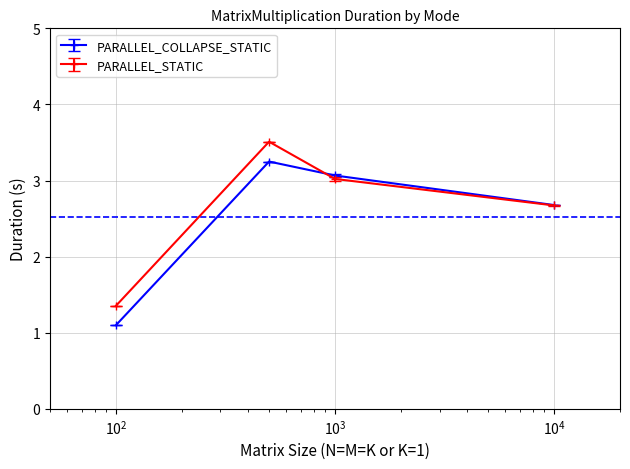

What is the difference between the maximum and minimum values in the PARALLEL_STATIC series?

2.2